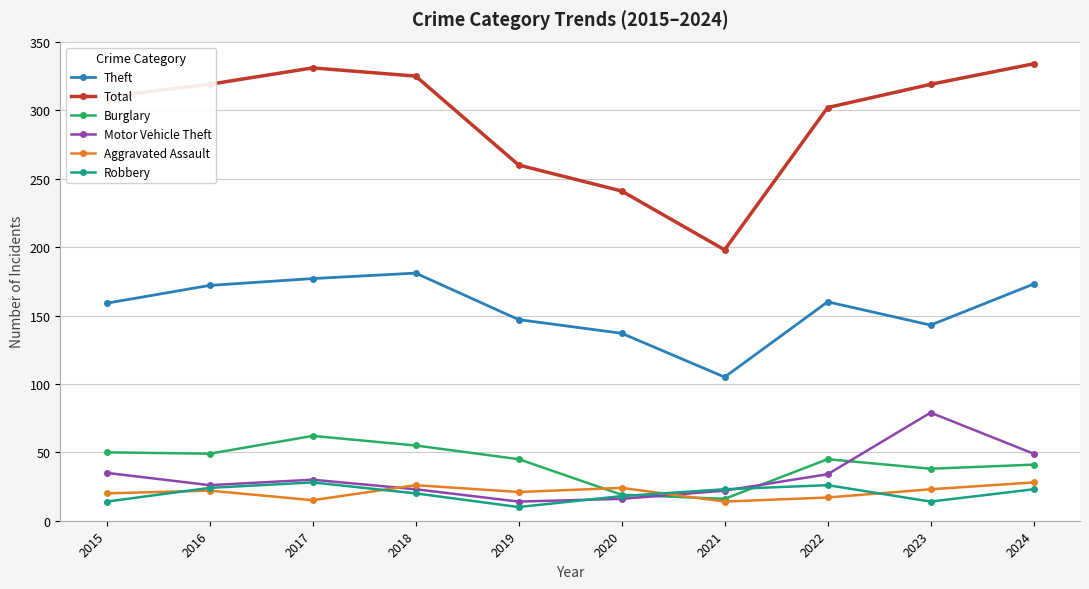

Is it true that Robbery equals 23 at 2024?

True